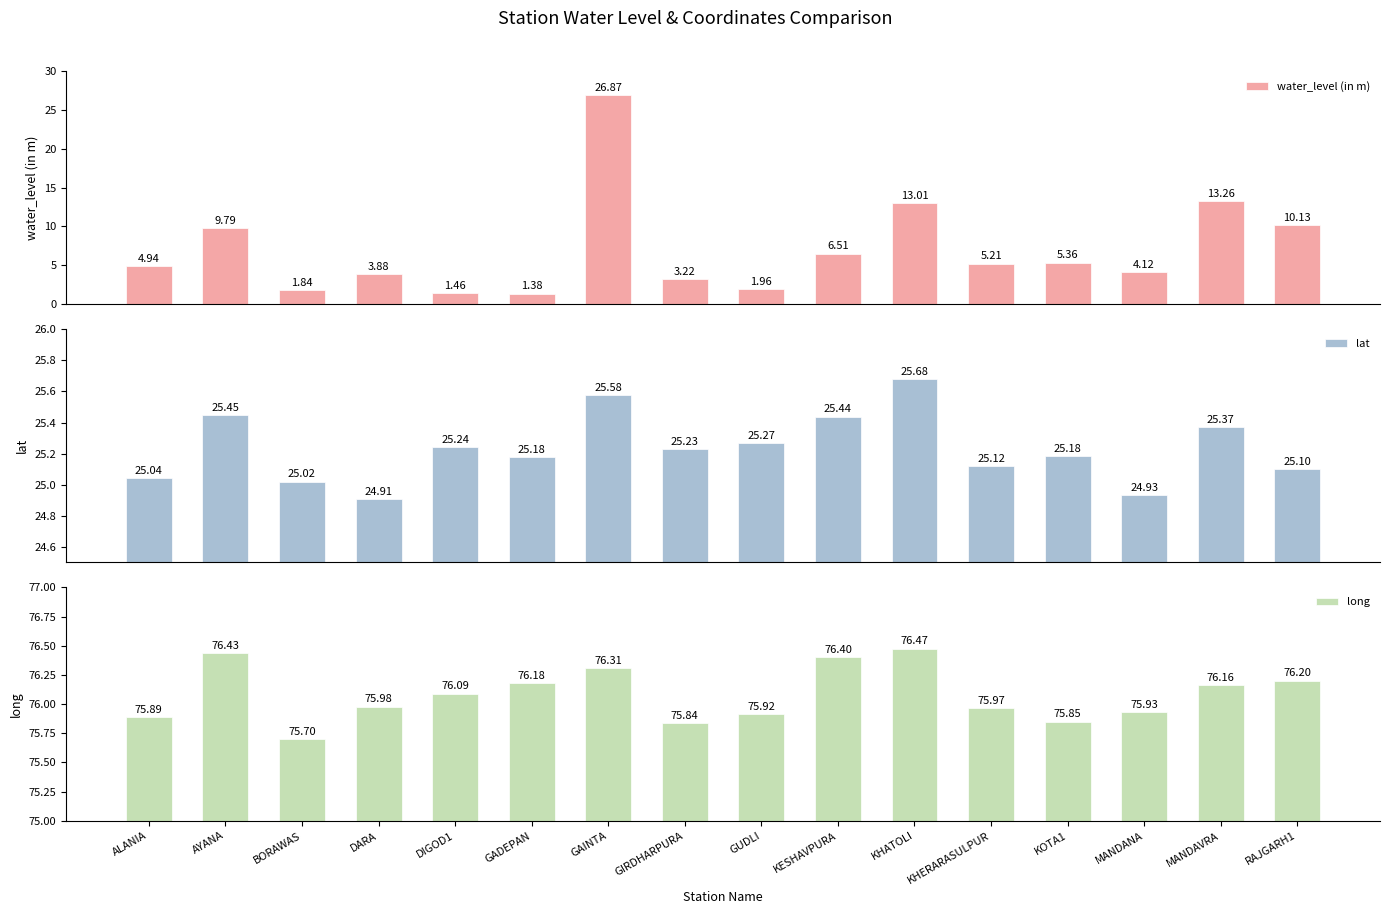

How many series are shown in this chart?

3